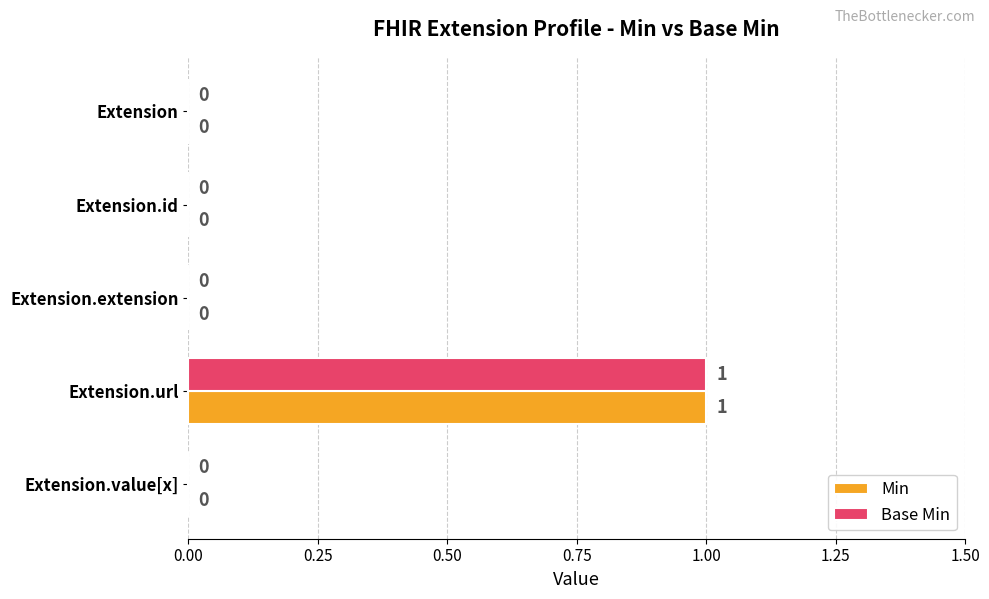

At which category is the sum across all series the highest?

Extension.url